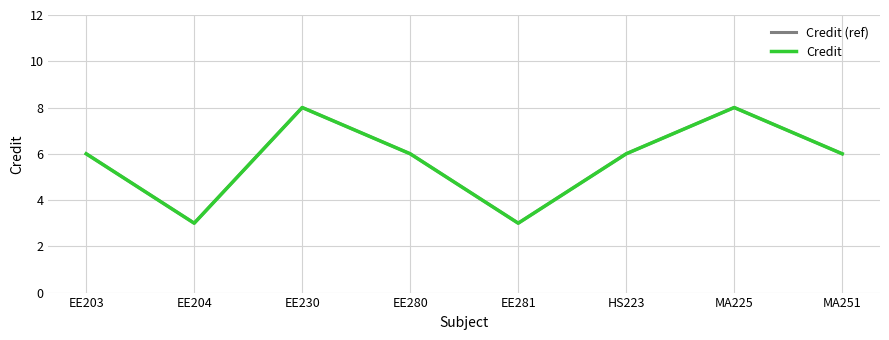

In Credit (ref), how many points are lower than both neighbors (excluding endpoints)?

2